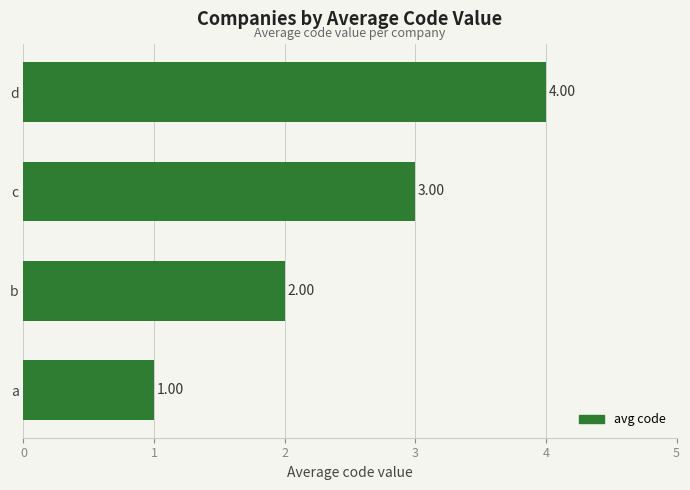

What is the maximum value shown in the chart?

4